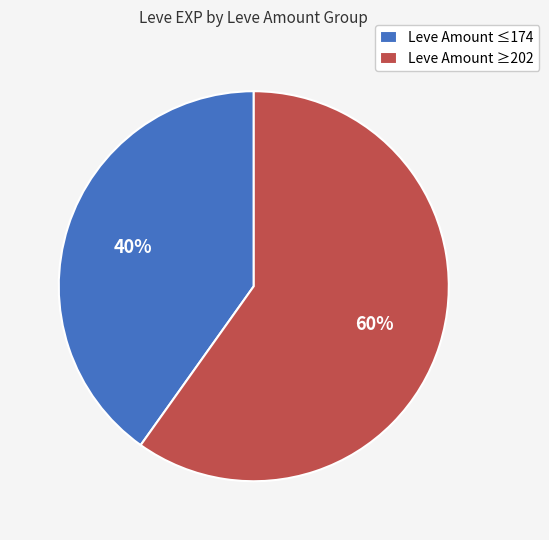

Is the sum of Leve Amount ≥202 and Leve Amount ≤174 greater than half?

Yes